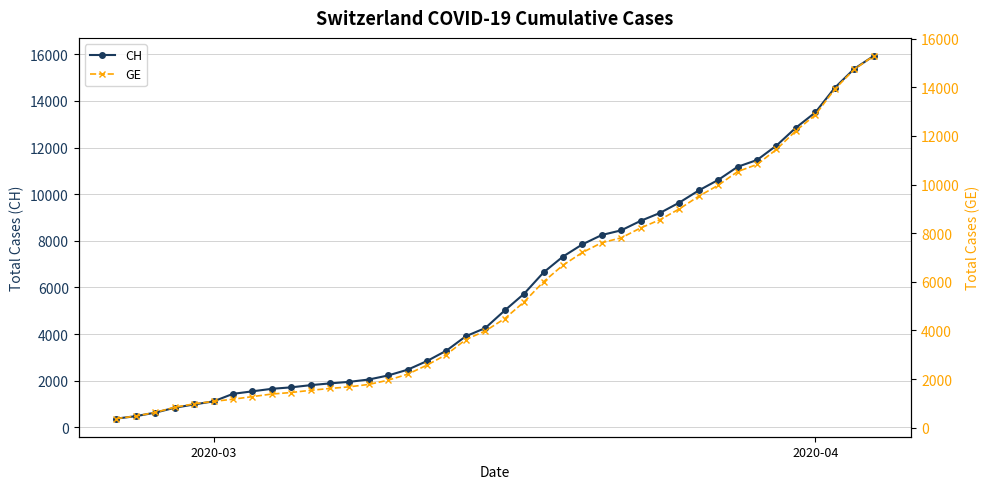

What is the highest value of the CH series?

15926